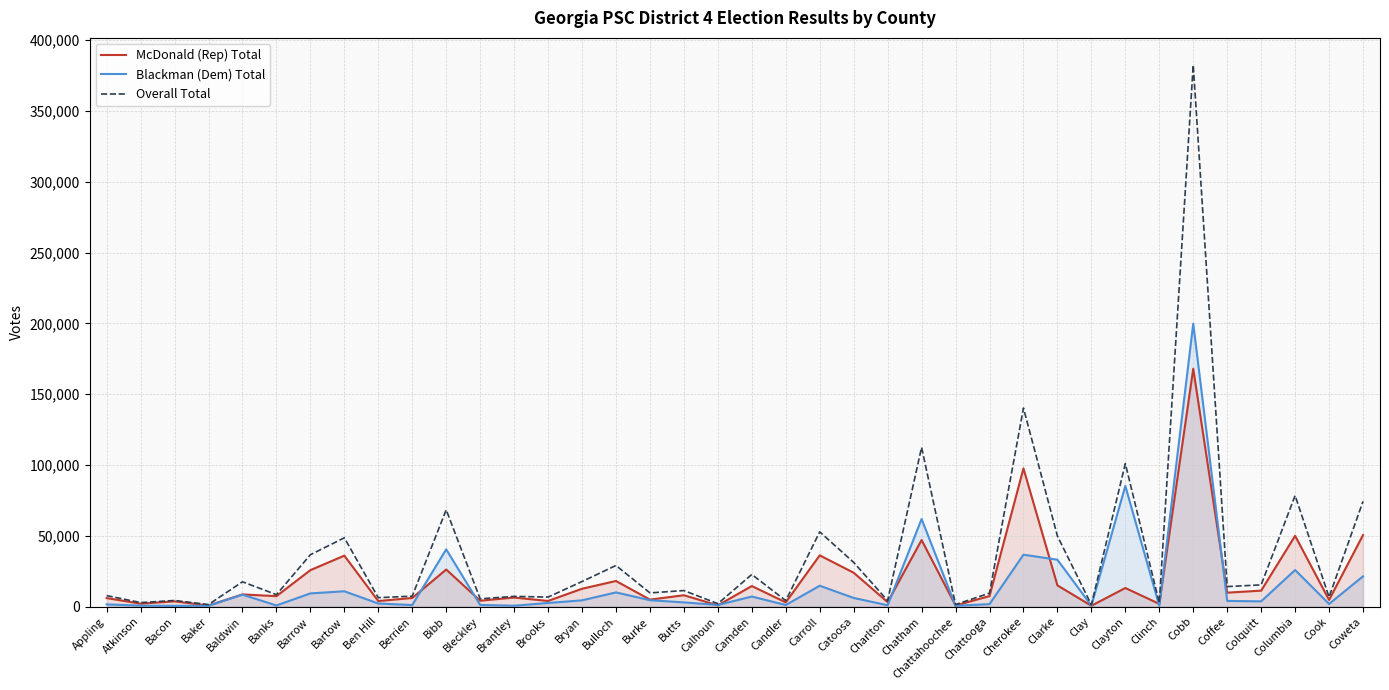

How many data points does each series have?

38